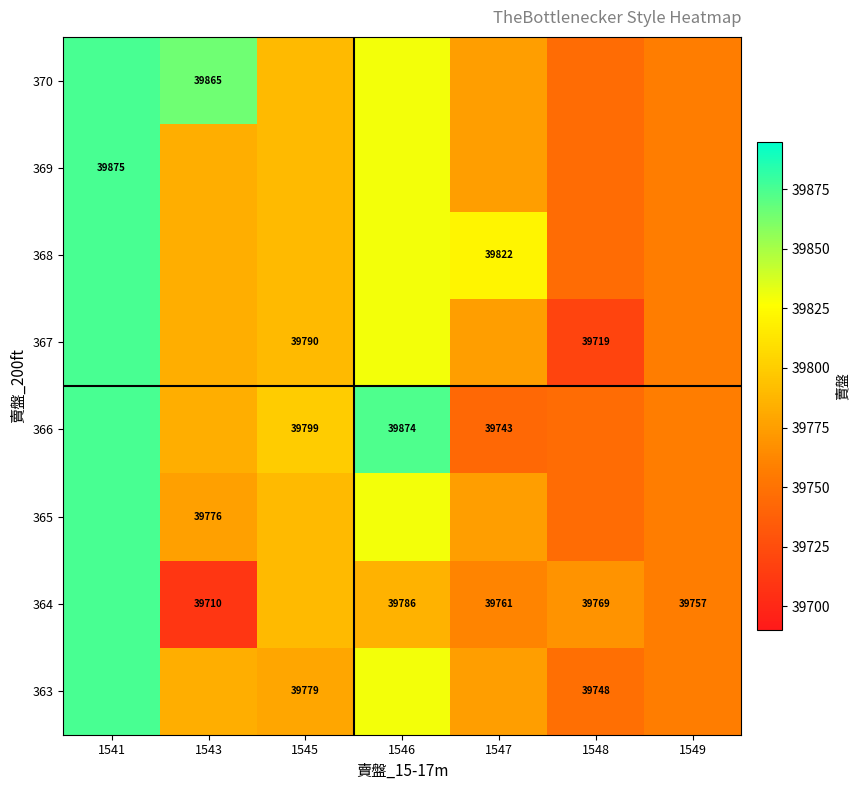

Count the number of categories in the chart.

7